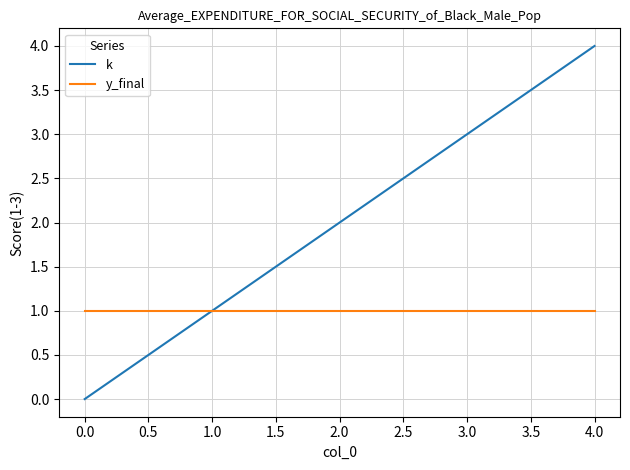

List the labels in order of k value, smallest first.

0.0, 1.0, 2.0, 3.0, 4.0